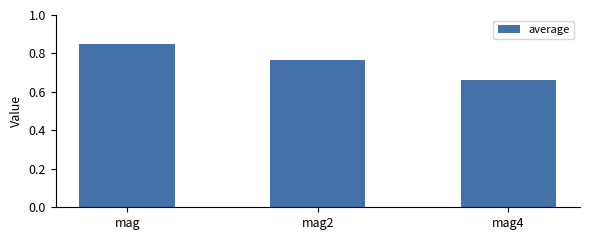

Which label corresponds to the smallest value in the chart?

mag4